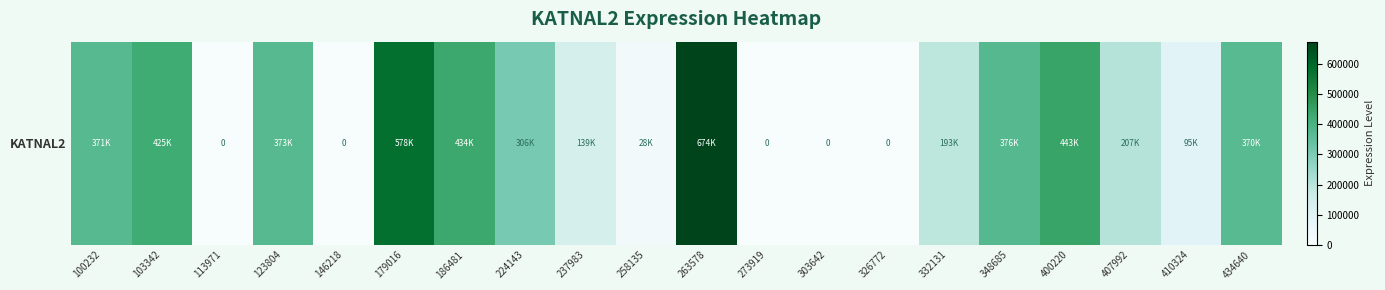

At which label does the data first exceed 306310?

100232